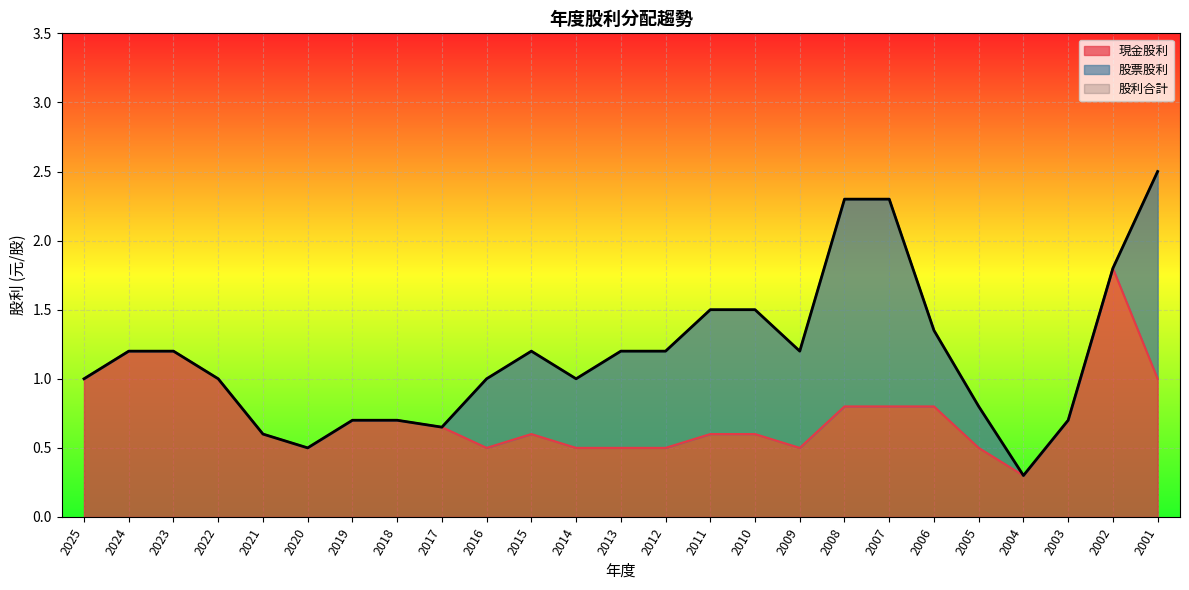

What is the average value of the 現金股利 series?

0.7